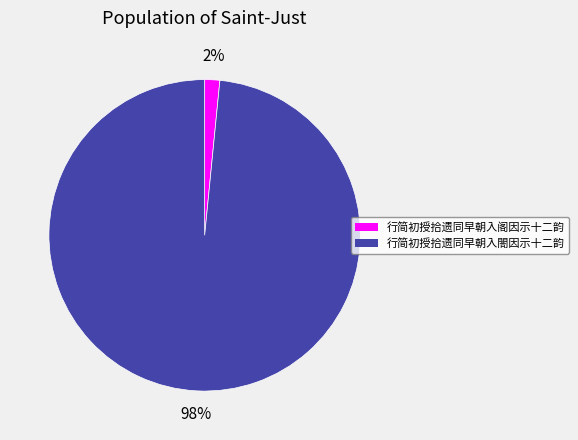

True or false: 行简初授拾遗同早朝入閤因示十二韵 accounts for 98% of the total.

True